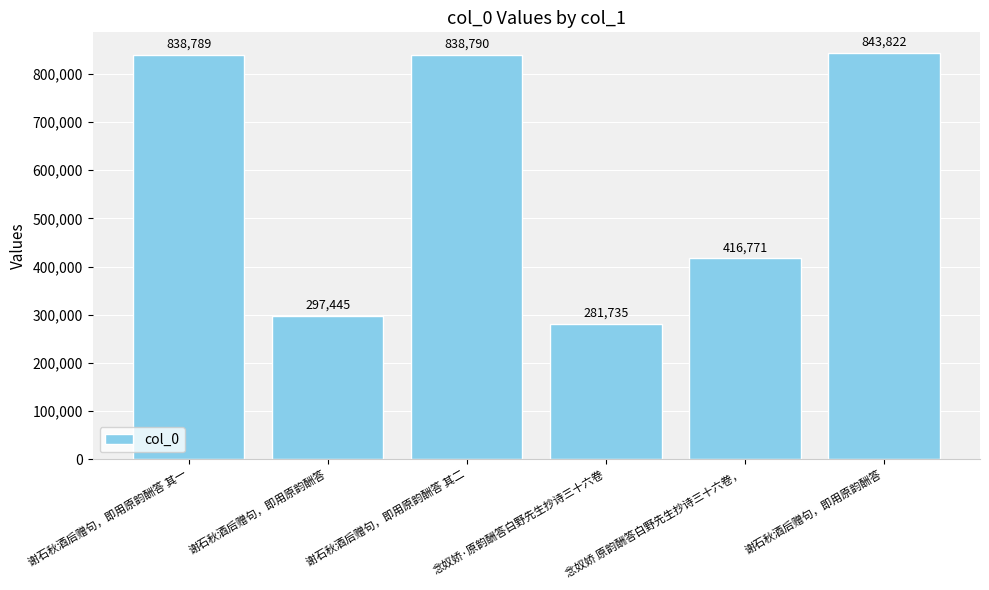

At which category does the chart reach its minimum across all series?

念奴娇·原韵酬答白野先生抄诗三十六卷